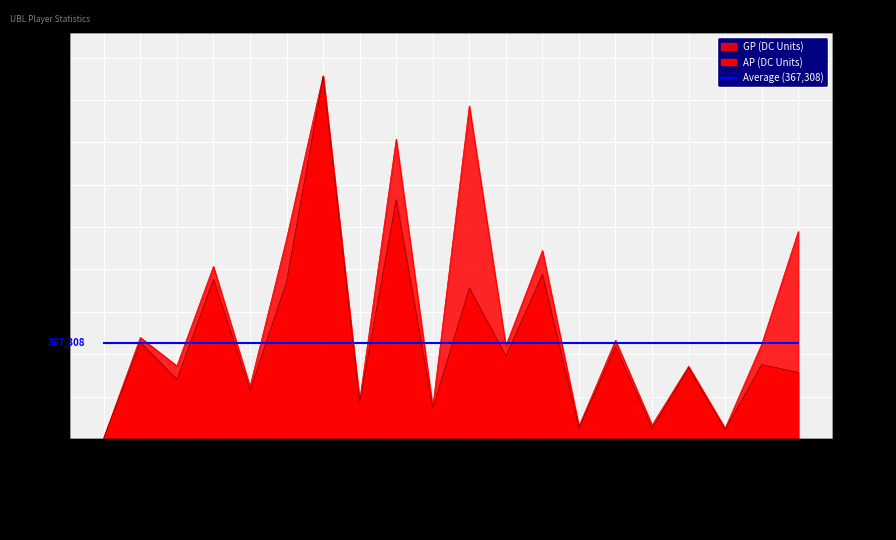

Reading right to left, transcribe all the data shown in this chart.

AP: Scratchie=254344	Mr Shankly=284109	Lurch=36367	Sick4hate=271120	Candy Man=40111	DeadByNow=351500	Schuppenkarpf=41866	General Hammer=627881	sanake=316248	Murx=576356	Shika=117418	GGK=913212	Cailleach=138805	MrCari=1382623	FhearFux=600039	Mampf=184633	Hazelord=609232	deepdarkdusk=227420	Bambam=368663	s3ns3=4217
GP: Scratchie=792110	Mr Shankly=361919	Lurch=40662	Sick4hate=277430	Candy Man=53123	DeadByNow=376871	Schuppenkarpf=48712	General Hammer=719575	sanake=355437	Murx=1271228	Shika=121693	GGK=1144302	Cailleach=145309	MrCari=1386663	FhearFux=763528	Mampf=200284	Hazelord=658710	deepdarkdusk=279121	Bambam=387549	s3ns3=4251